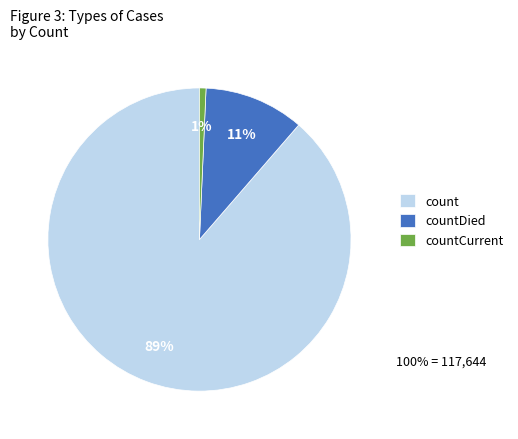

Rank the categories by value from highest to lowest.

count, countDied, countCurrent